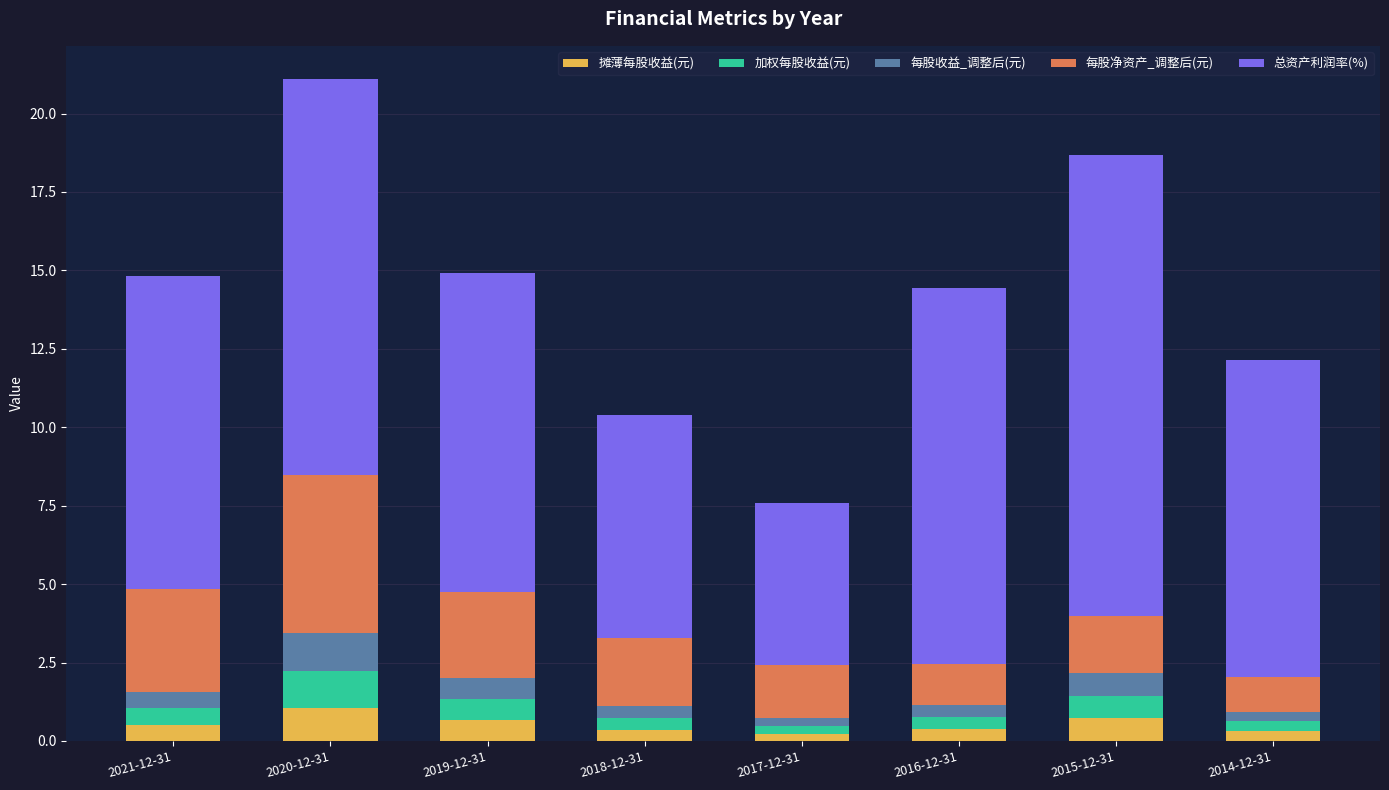

The 摊薄每股收益(元) series shows 0.5 at 2021-12-31. True or false?

True